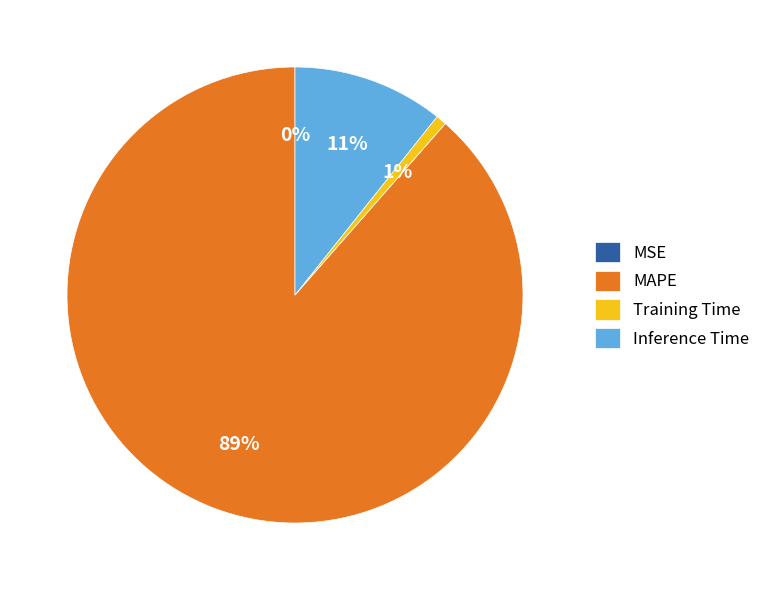

Is it true that Training Time is 11% of the pie?

False